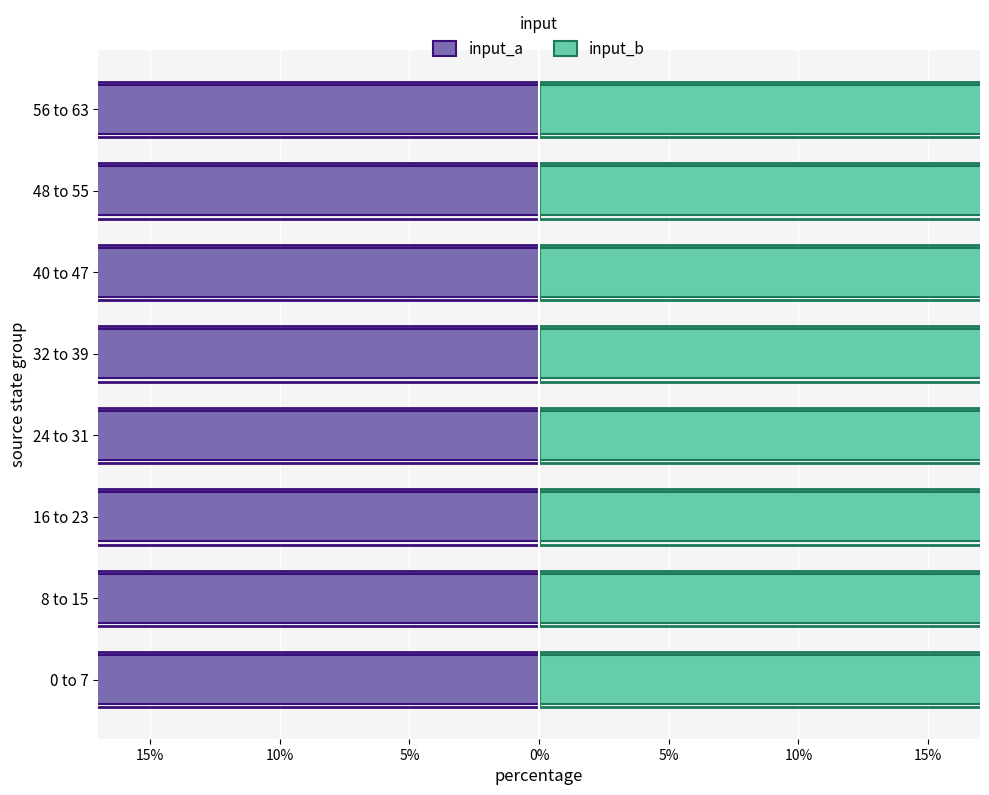

Count the number of data series in this chart.

2